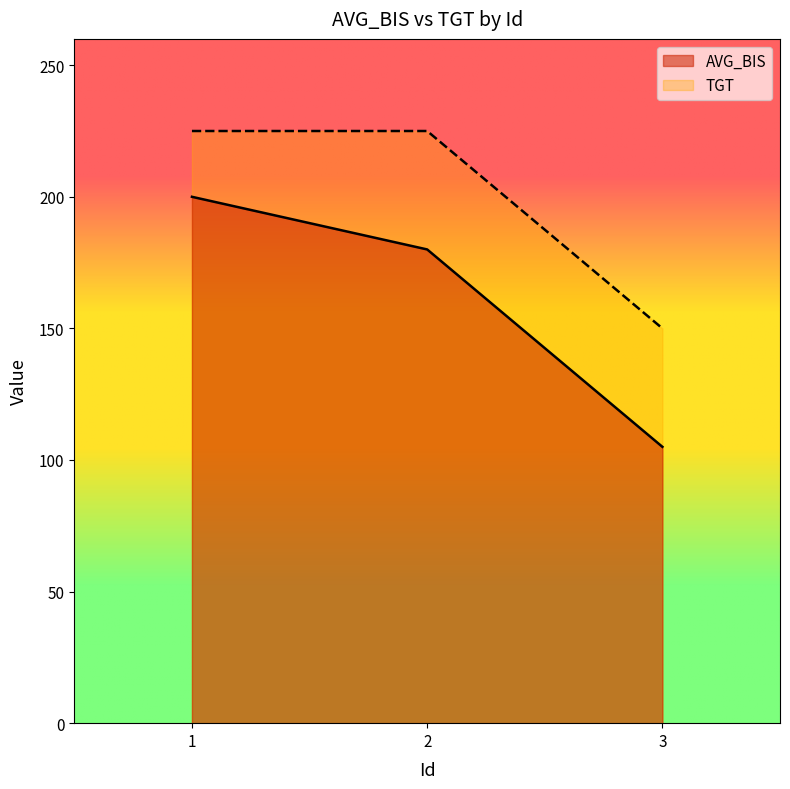

The value of AVG_BIS at 3 is 105. True or false?

True